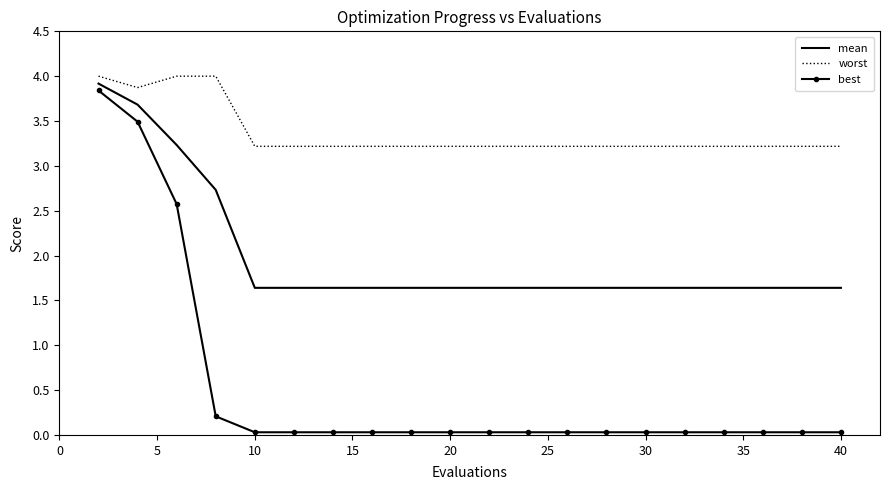

What is the highest value of the worst series?

4.0